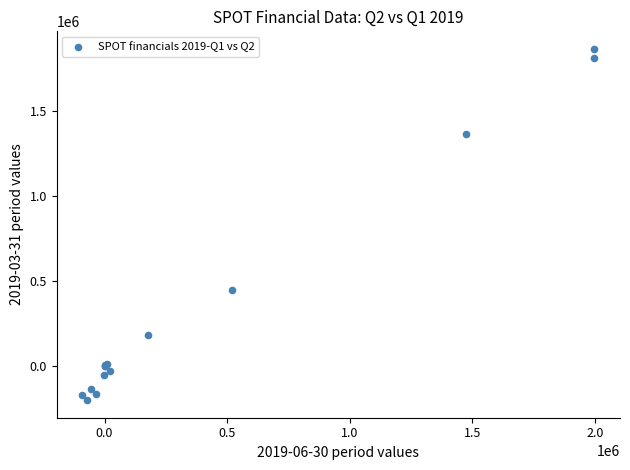

What Y value in the scatter plot is closest to 830750?

446200